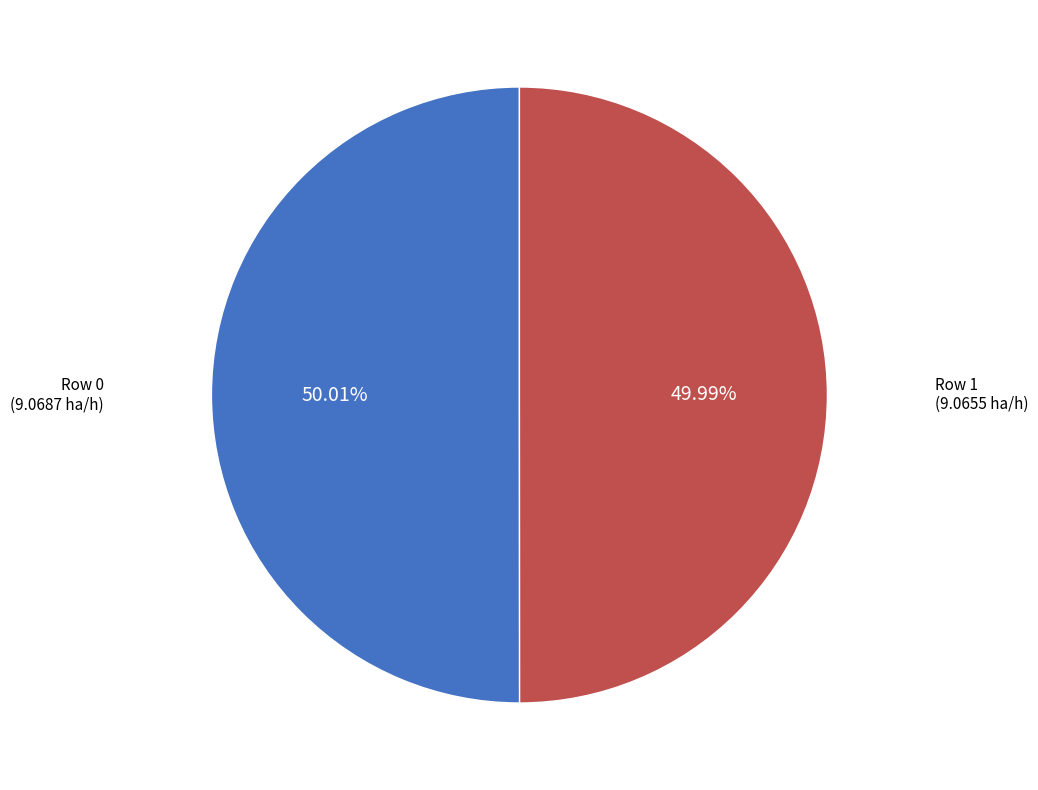

Is there any slice that represents more than half of the pie?

Yes